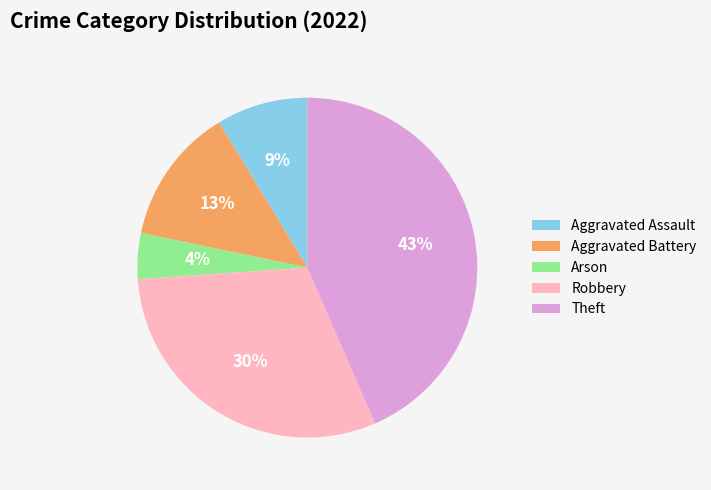

Is the sum of Arson and Theft greater than half?

No